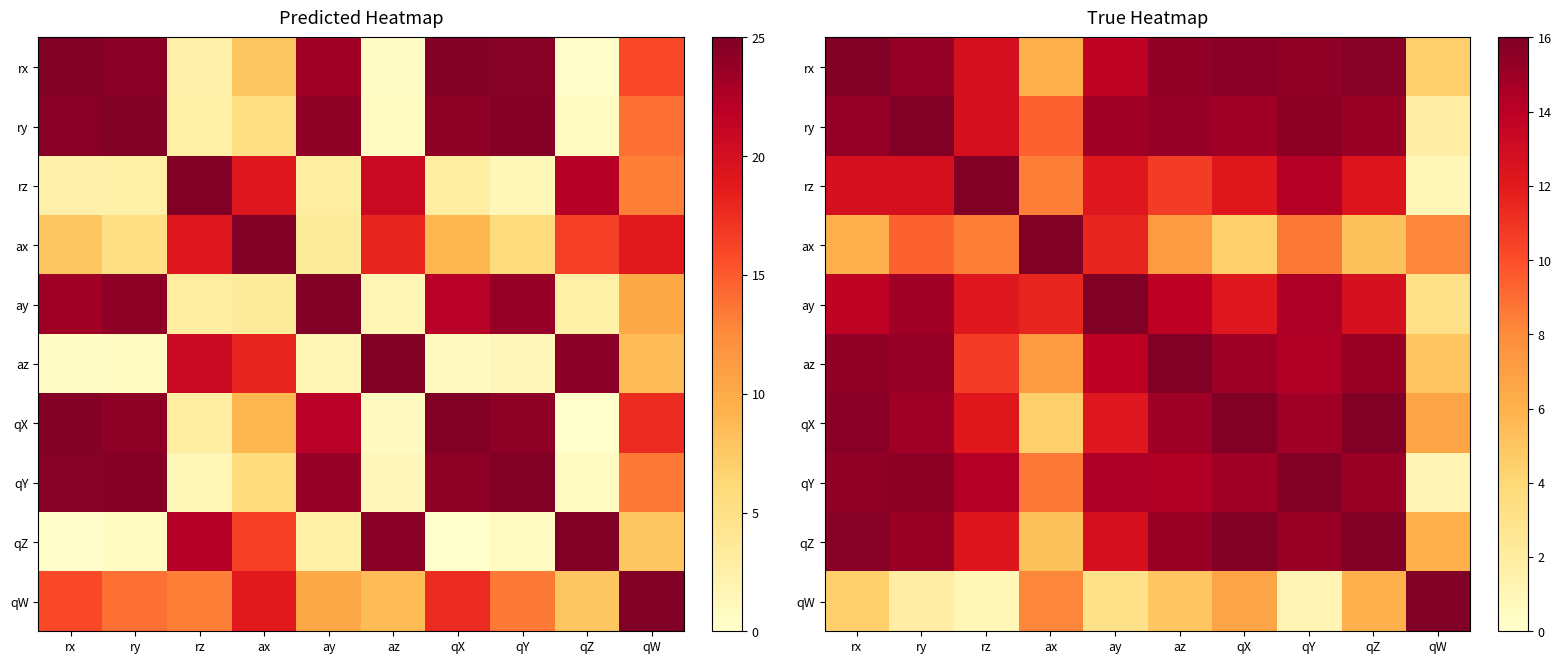

What is the difference between the highest and lowest values at rx?

11.6